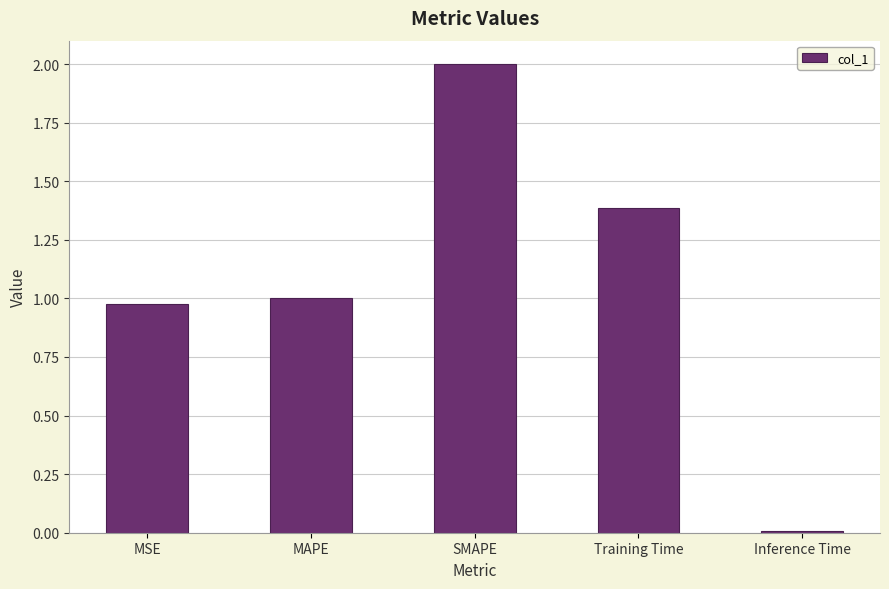

What is the maximum value shown in the chart?

2.0